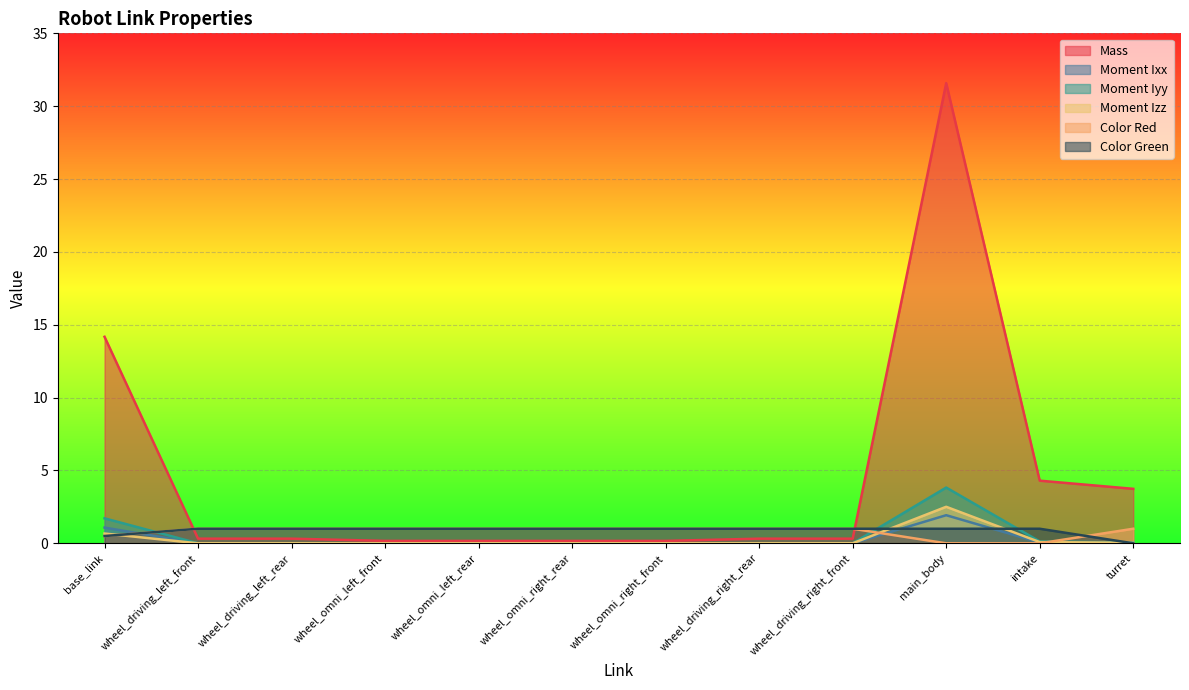

How many lines are shown in the chart?

6